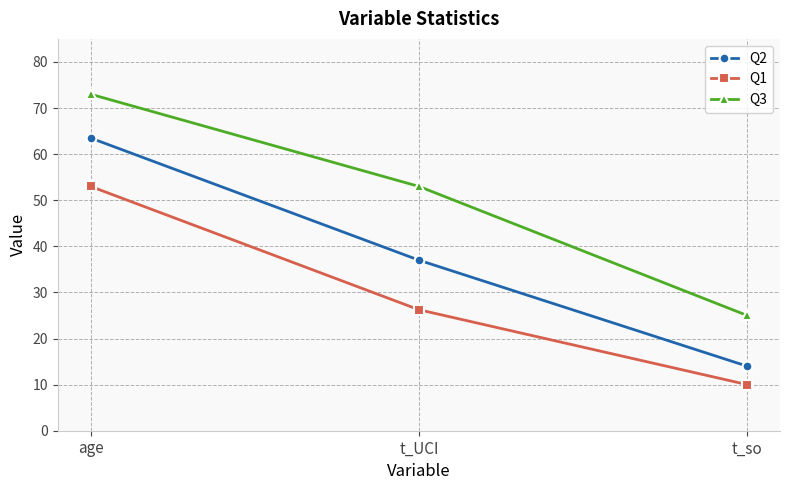

Count the number of categories in the chart.

3